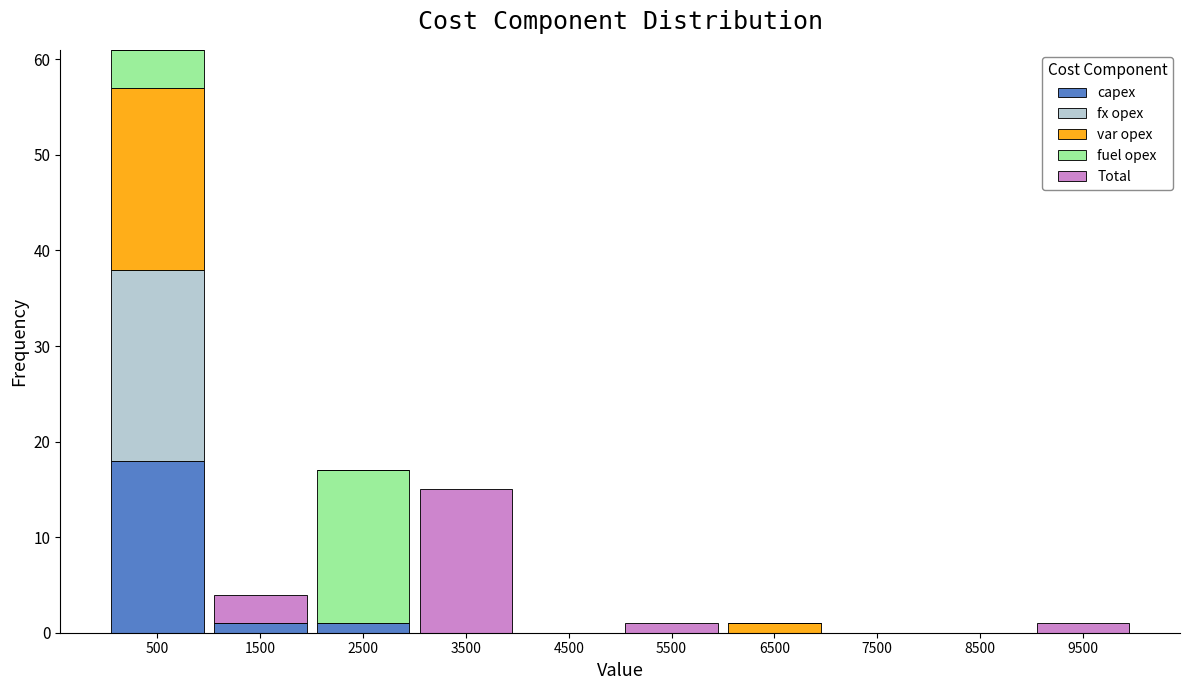

What is the total height of the stacked bar covering 5000 to 6000 on the x-axis? The values are not printed on the chart, so give them approximately, as read against the axis.

1